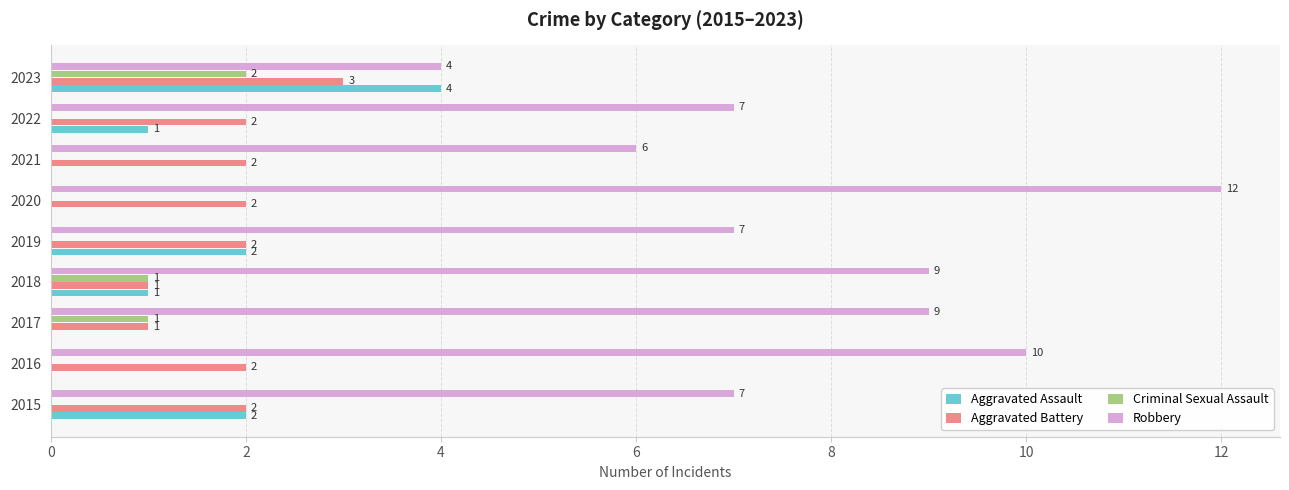

Which series has the largest total across all categories?

Robbery